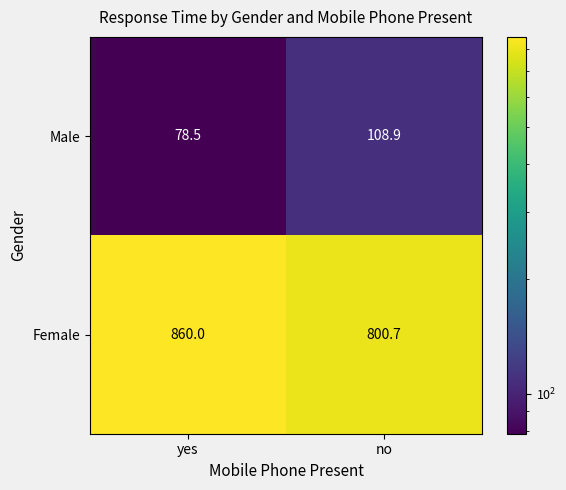

Reading right to left, extract all data points from this chart.

Male: no=108.9	yes=78.5
Female: no=800.7	yes=860.0